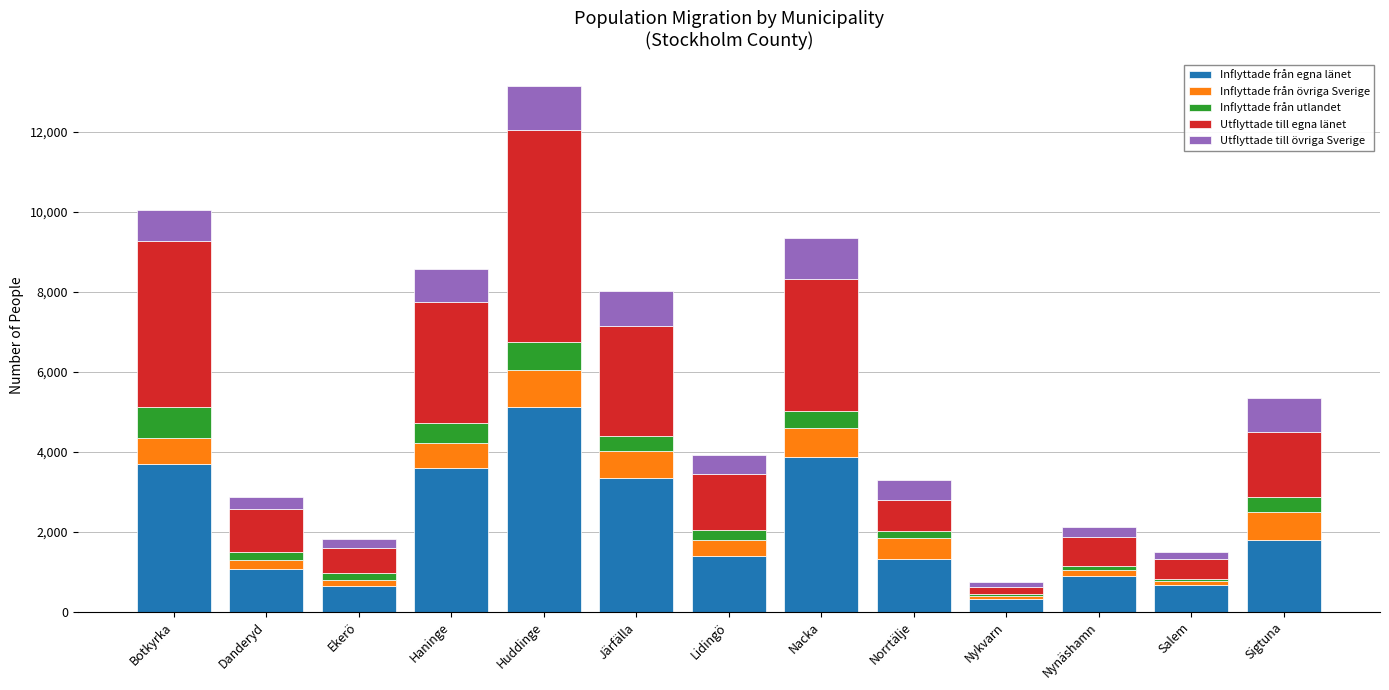

What is the sum of all Inflyttade från egna länet values?

27726